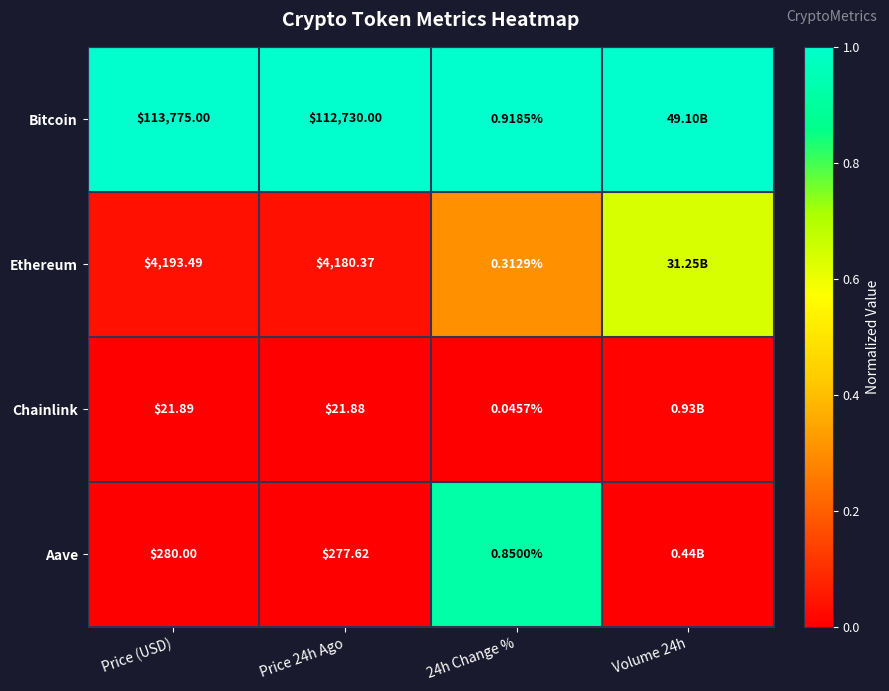

Between Price (USD) and 24h Change %, which series saw the biggest shift?

Bitcoin